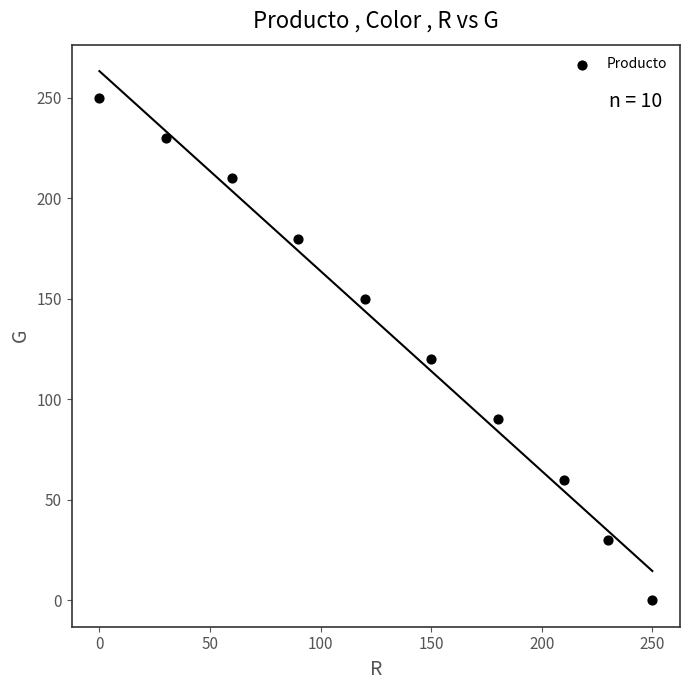

What is the average X value?

132